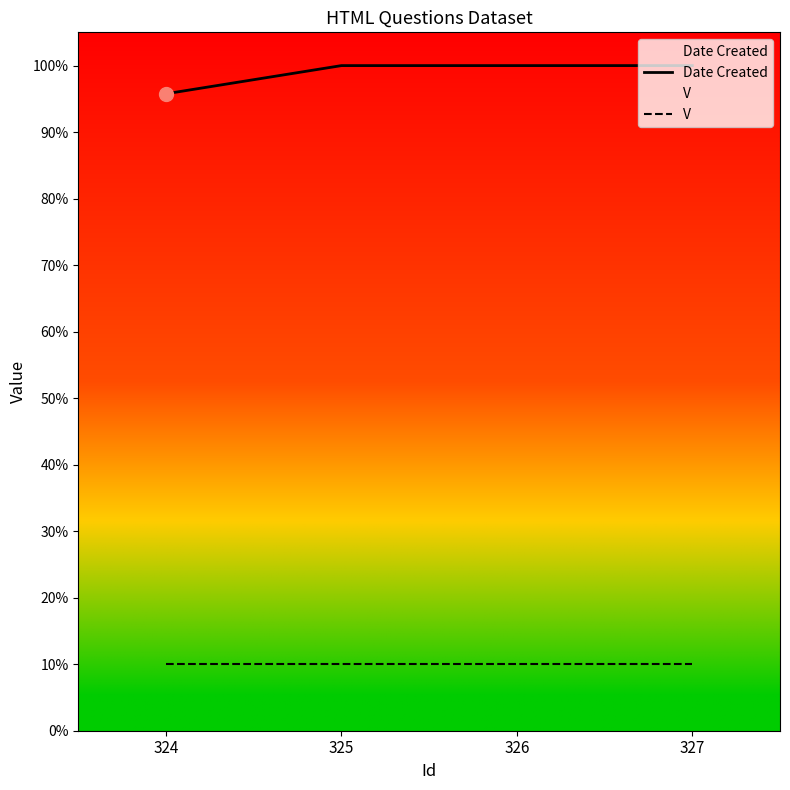

Reading right to left, list all the values displayed in this chart.

Date Created: 327=100.0	326=100.0	325=100.0	324=95.8
V: 327=10.0	326=10.0	325=10.0	324=10.0